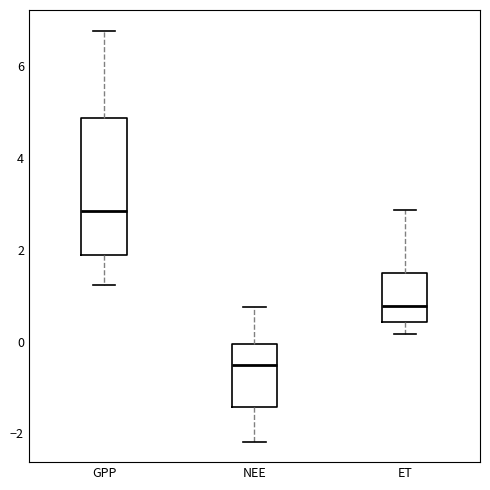

Which box has the lowest median line?

NEE